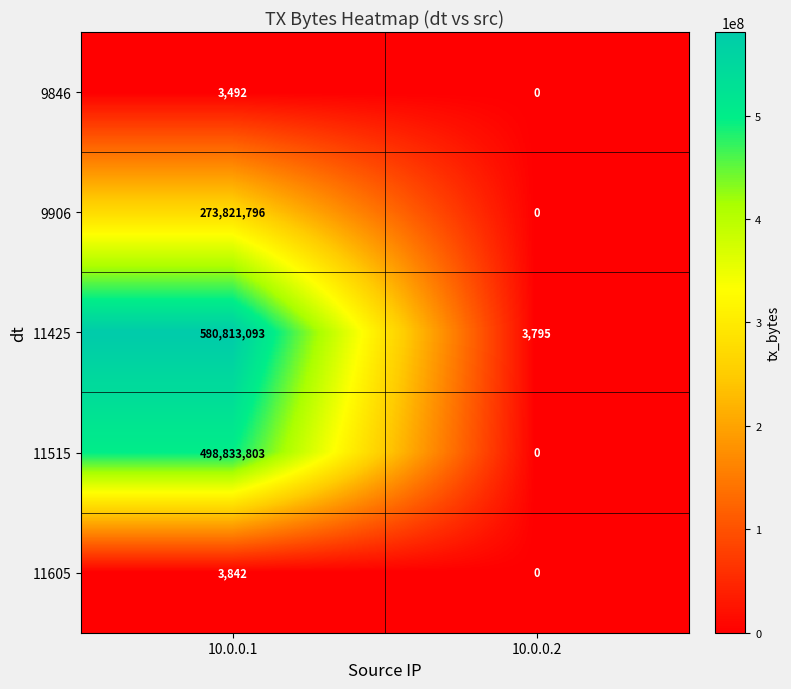

Which series has the widest spread of values?

11425